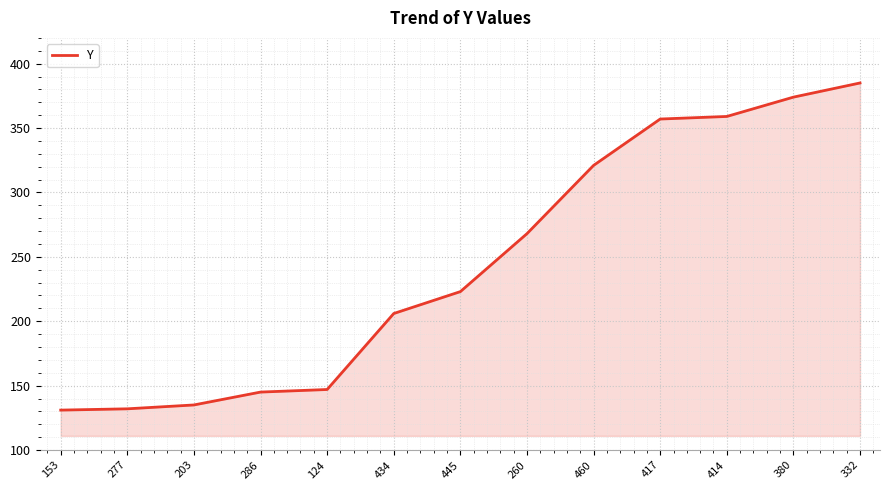

True or false: the data shows 114 at 417.

False